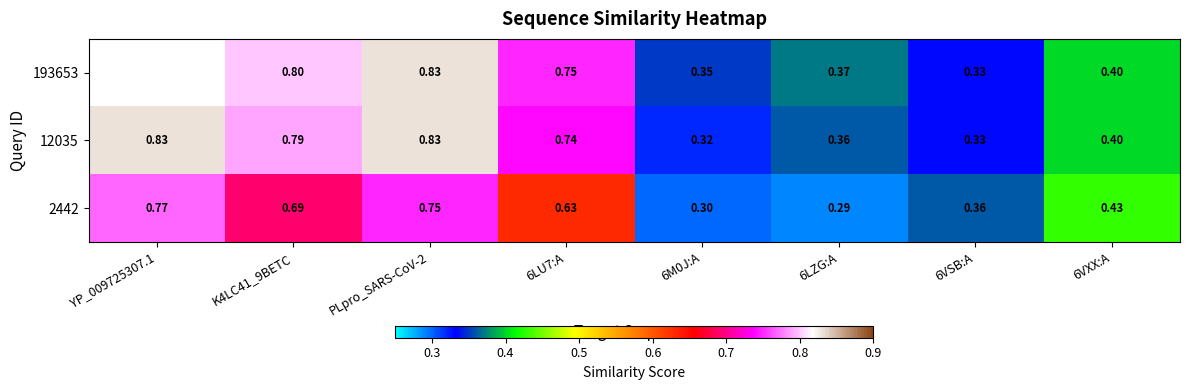

True or false: 12035 has a value of 0.2 at 6LU7:A.

False